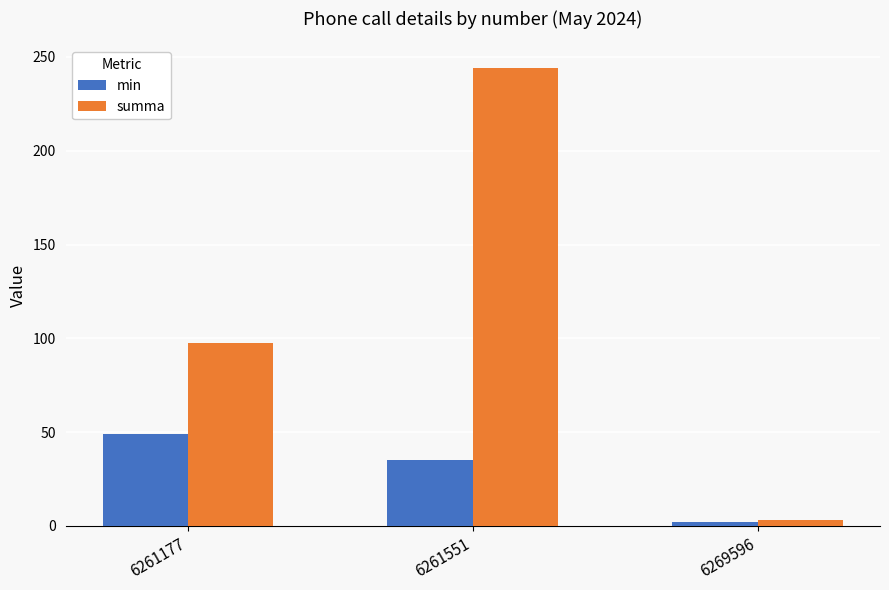

What is the sum of the summa values at 6261177 and 6269596?

100.5